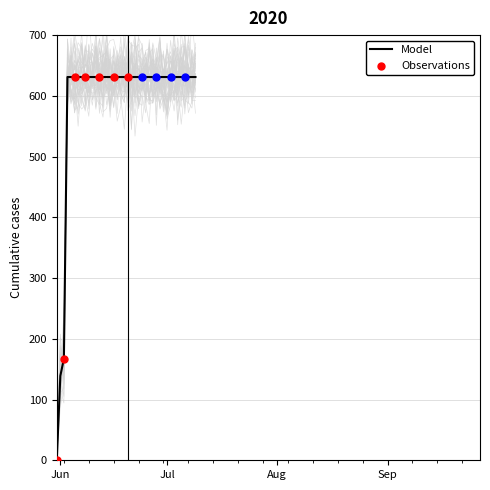

What is the change in value from 2020-06-02 to 2020-06-10?

+464